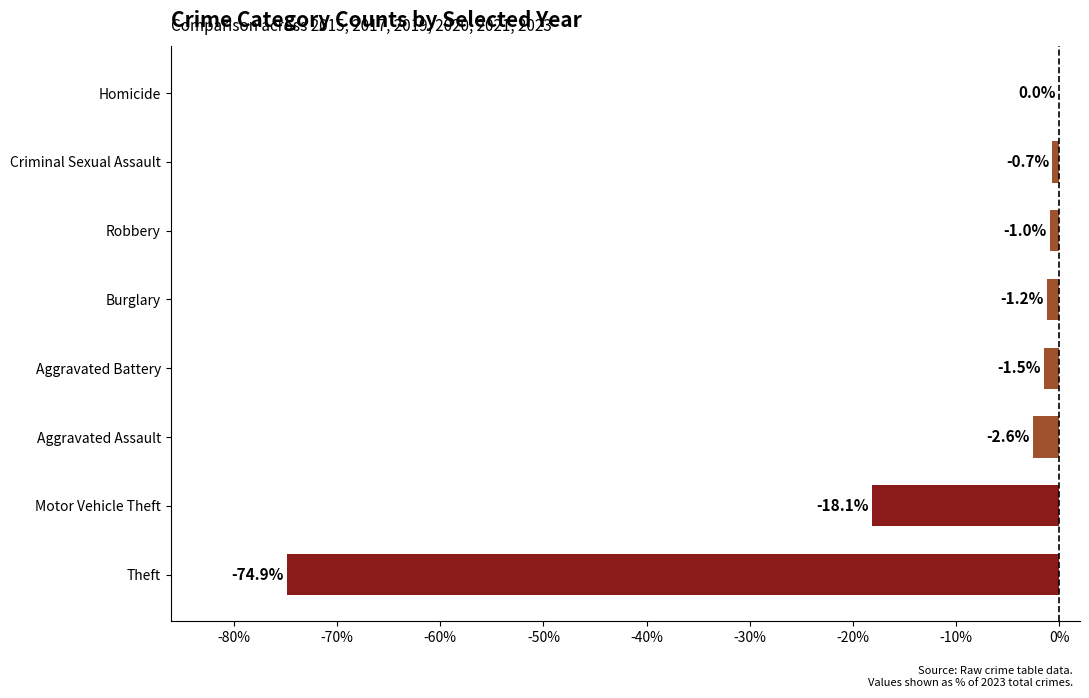

The chart shows a value of -1.2 at Burglary. True or false?

True